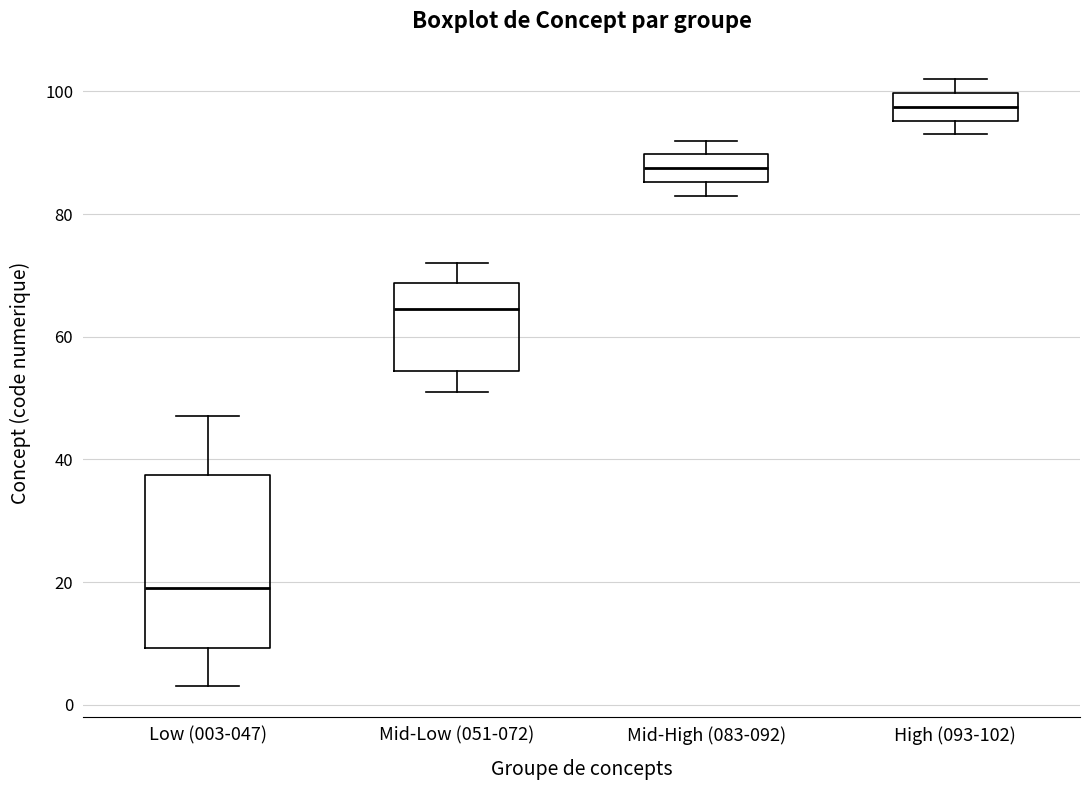

Comparing the boxes themselves (not the whiskers), which one is the tallest?

Low (003-047)